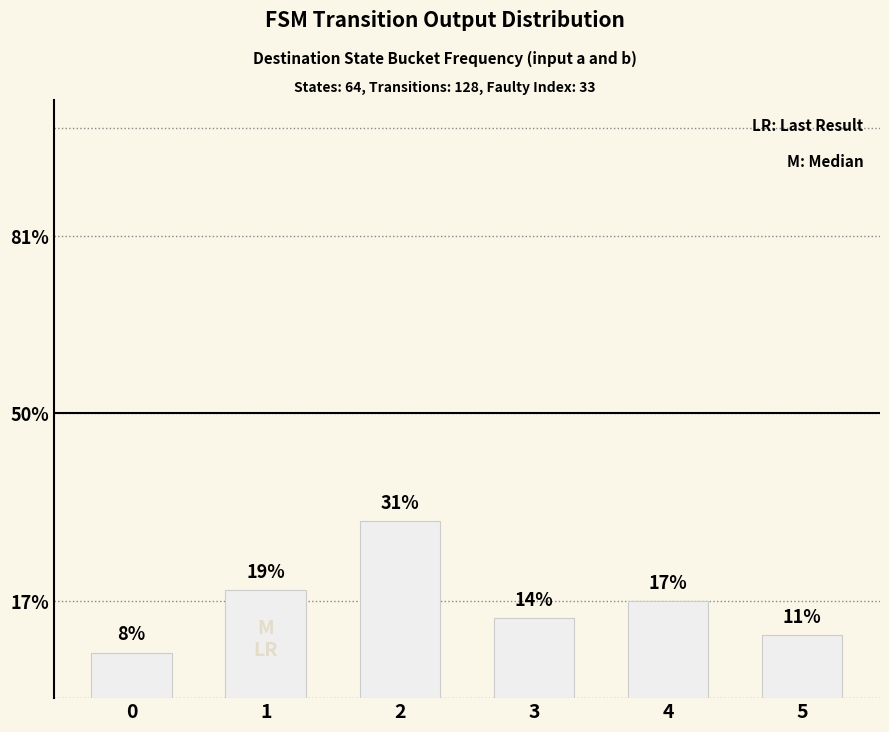

What is the sum of all values?

100